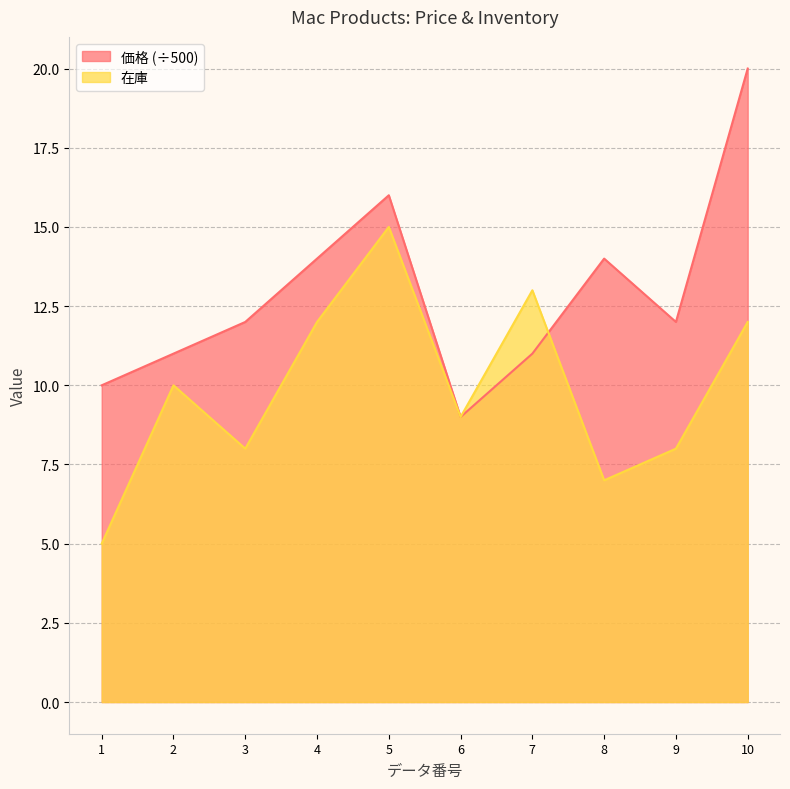

Reading right to left, transcribe all the data shown in this chart.

在庫: 12	8	7	13	9	15	12	8	10	5
価格: 20	12	14	11	9	16	14	12	11	10